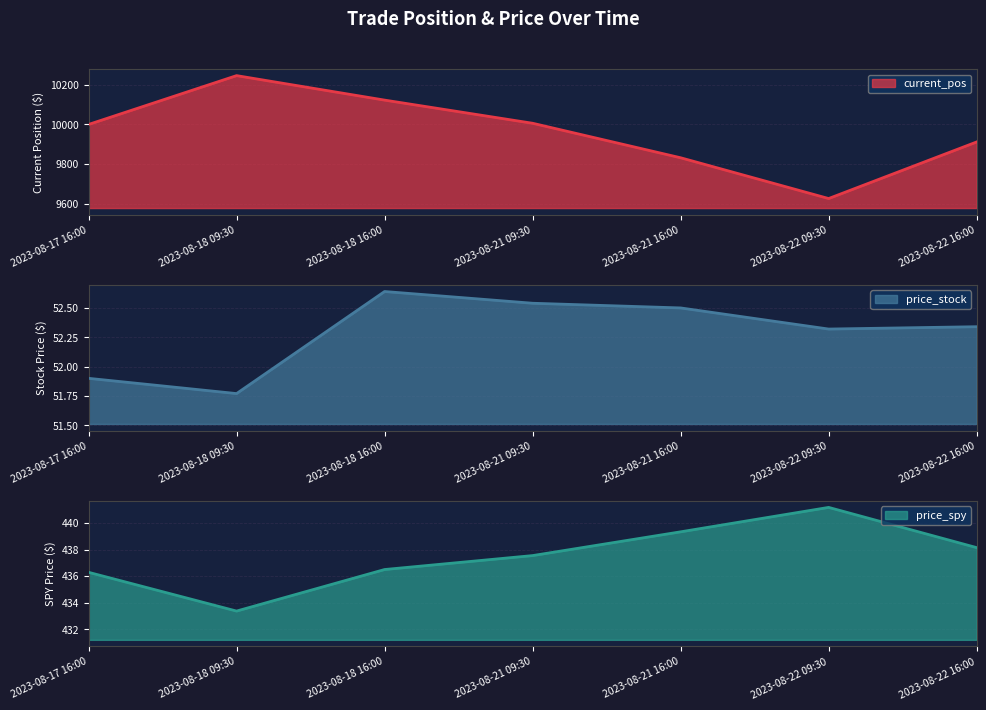

At which label does price_spy first exceed 437?

2023-08-21 09:30